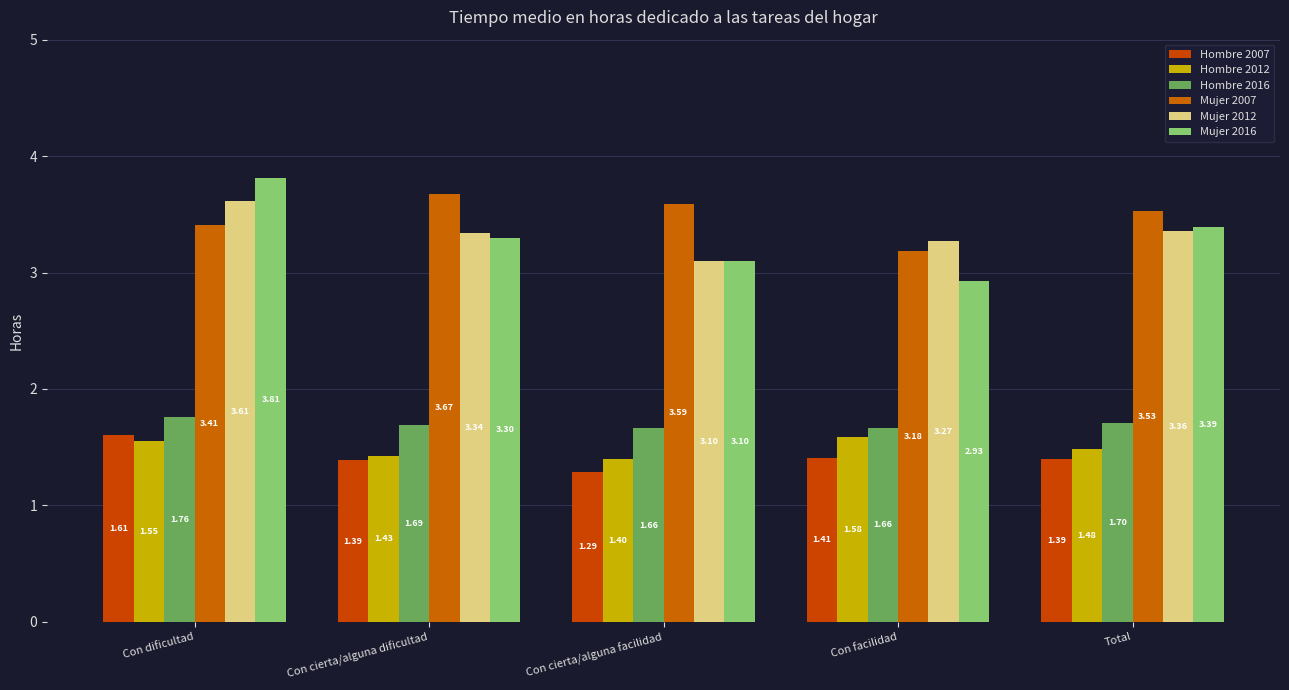

Reading left to right, list all the values displayed in this chart.

Hombre 2007: Con dificultad=1.6	Con cierta/alguna dificultad=1.4	Con cierta/alguna facilidad=1.3	Con facilidad=1.4	Total=1.4
Hombre 2012: Con dificultad=1.6	Con cierta/alguna dificultad=1.4	Con cierta/alguna facilidad=1.4	Con facilidad=1.6	Total=1.5
Hombre 2016: Con dificultad=1.8	Con cierta/alguna dificultad=1.7	Con cierta/alguna facilidad=1.7	Con facilidad=1.7	Total=1.7
Mujer 2007: Con dificultad=3.4	Con cierta/alguna dificultad=3.7	Con cierta/alguna facilidad=3.6	Con facilidad=3.2	Total=3.5
Mujer 2012: Con dificultad=3.6	Con cierta/alguna dificultad=3.3	Con cierta/alguna facilidad=3.1	Con facilidad=3.3	Total=3.4
Mujer 2016: Con dificultad=3.8	Con cierta/alguna dificultad=3.3	Con cierta/alguna facilidad=3.1	Con facilidad=2.9	Total=3.4